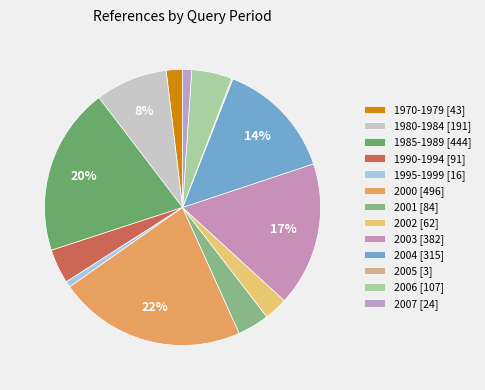

Rank the categories by value from highest to lowest.

2000, 1985-1989, 2003, 2004, 1980-1984, 2006, 1990-1994, 2001, 2002, 1970-1979, 2007, 1995-1999, 2005